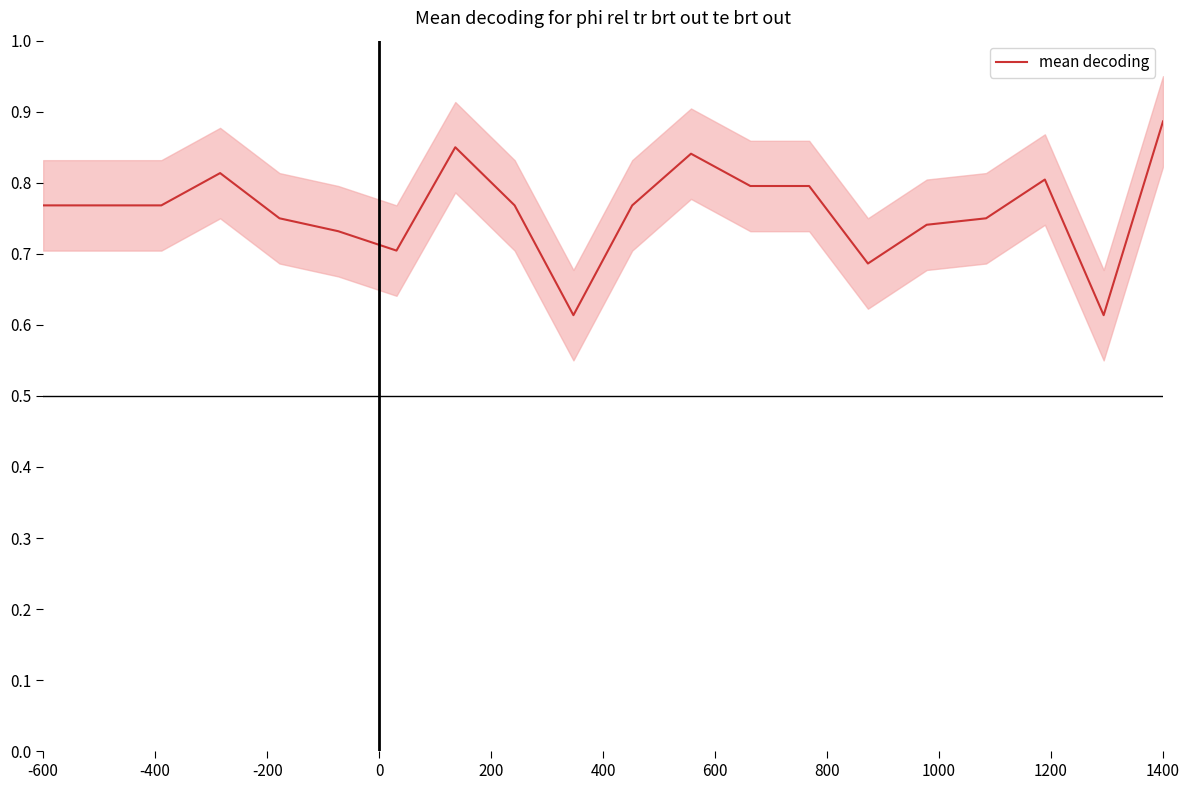

How many lines are shown in the chart?

1